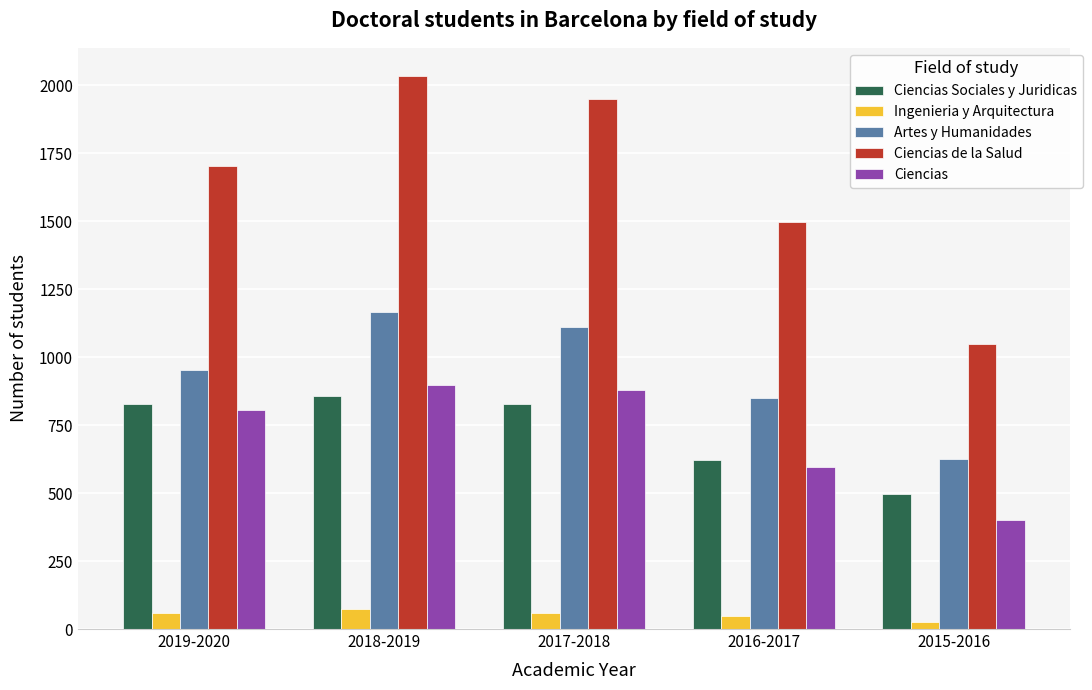

What is the greatest value displayed?

2036